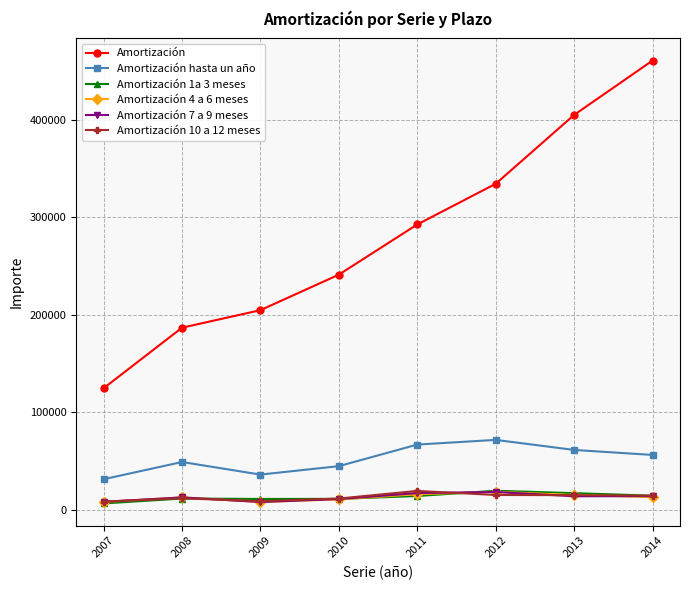

True or false: Amortización 10 a 12 meses and Amortización hasta un año intersect in this chart.

False